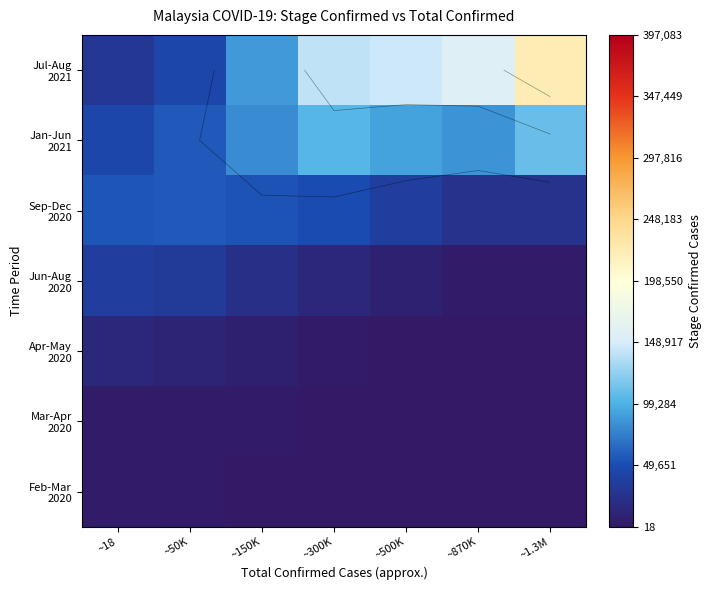

What is the total value across all series at ~50K?

206213.4